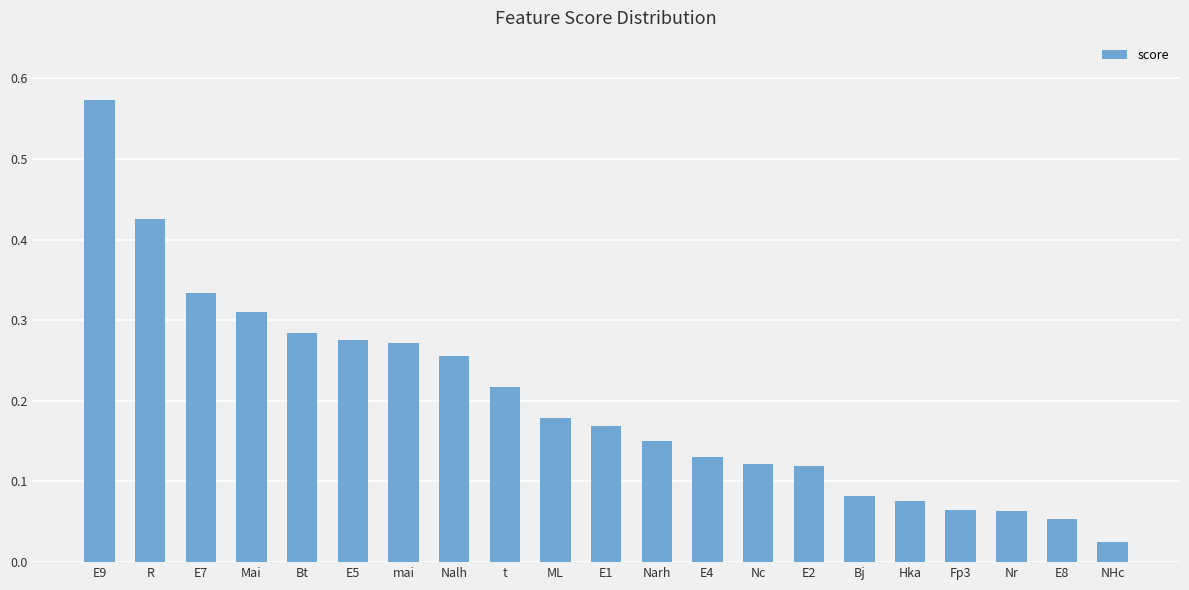

Which category has the lowest value across all series?

NHc